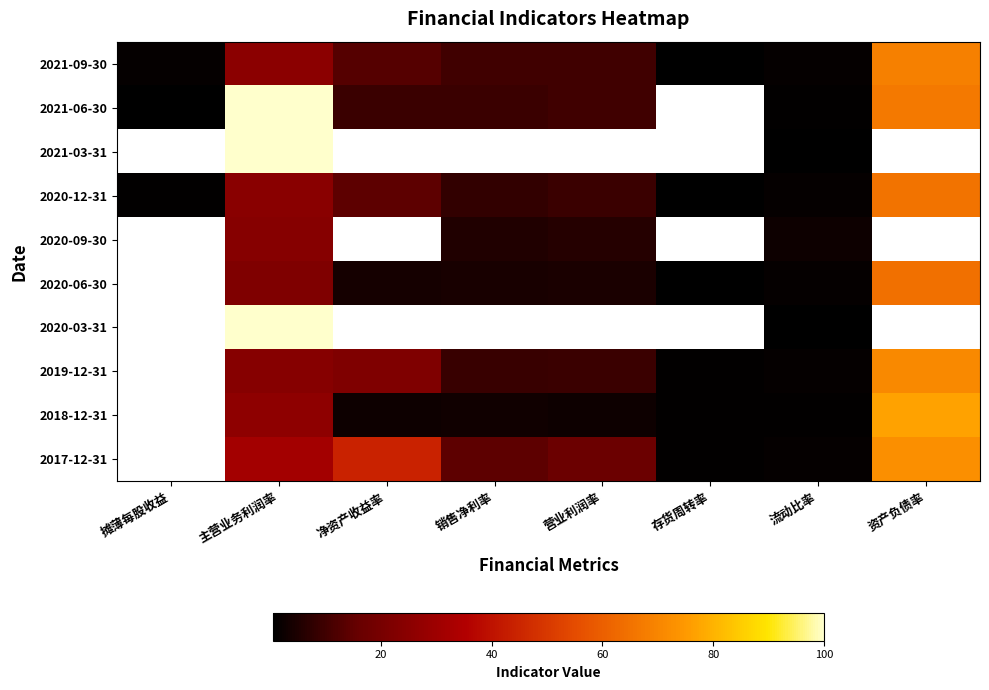

What is the maximum value shown in the chart?

100.0